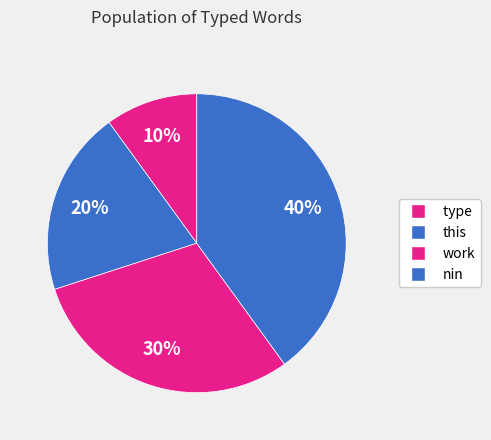

How many slices are in this pie chart?

4